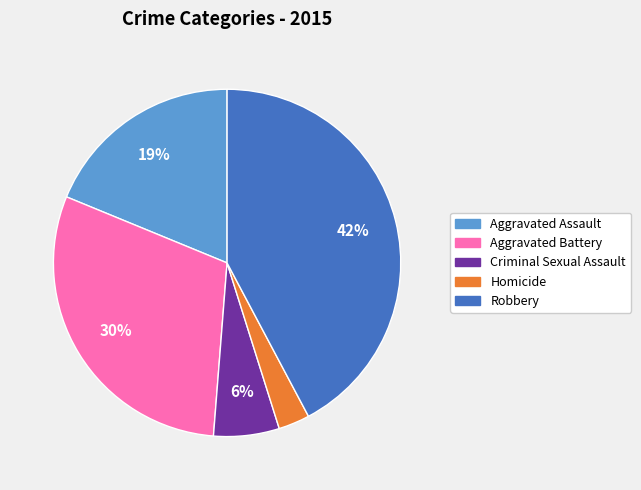

What percentage is the Criminal Sexual Assault slice, to the nearest percent?

6%